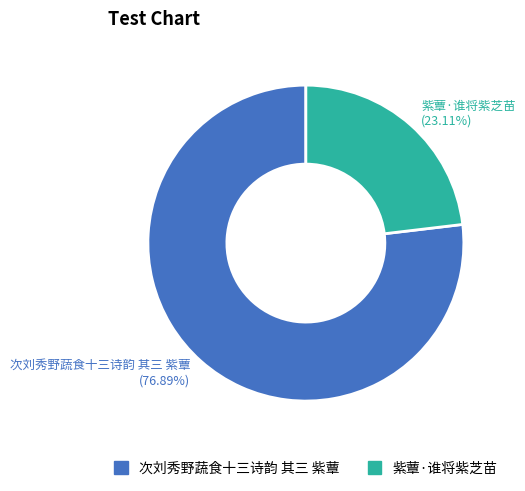

Combined, what portion of the pie is 紫蕈·谁将紫芝苗 and 次刘秀野蔬食十三诗韵 其三 紫蕈?

100.0%